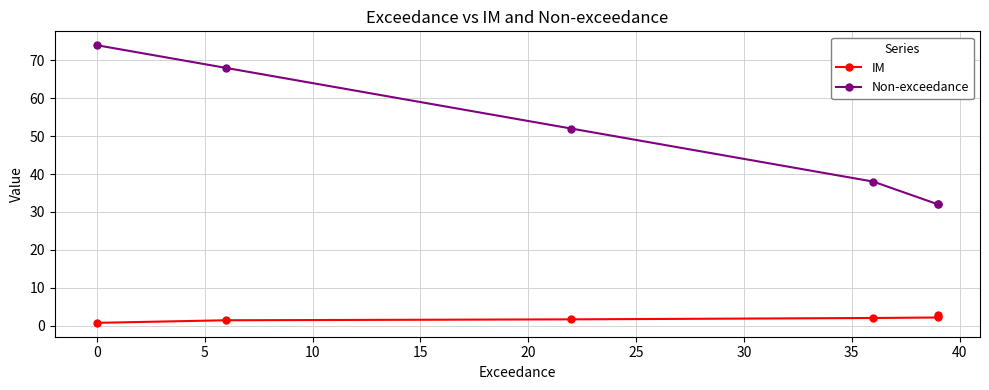

What are all the series names shown in the legend?

IM, Non-exceedance